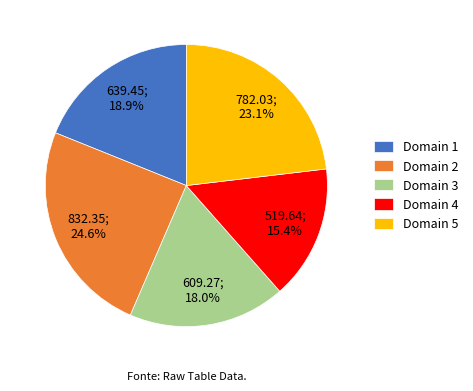

Rank the categories by value from lowest to highest.

Domain 4, Domain 3, Domain 1, Domain 5, Domain 2